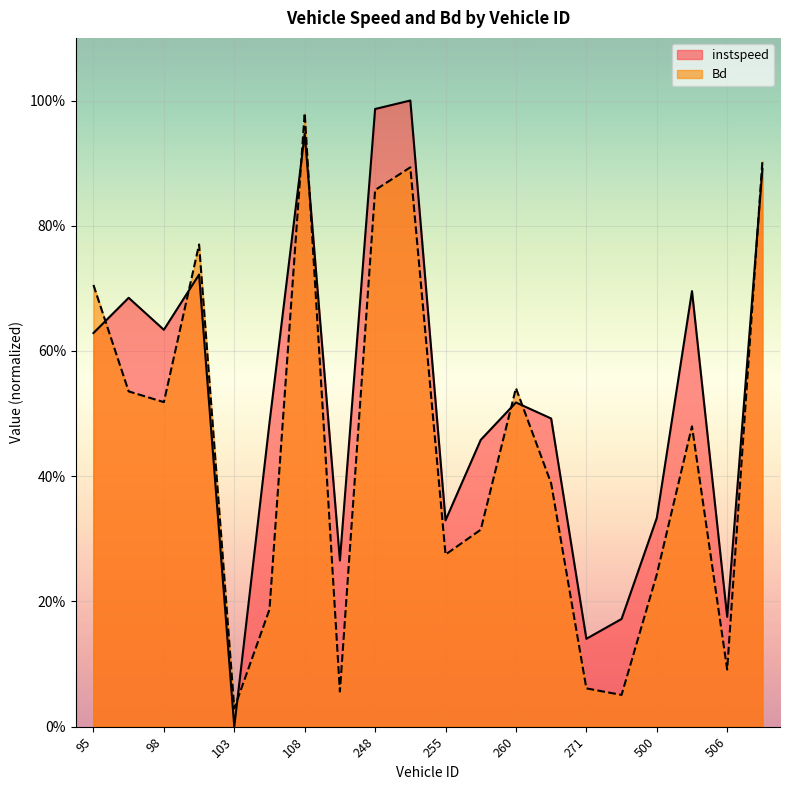

Which series ends up on top after the final intersection of Bd and instspeed?

Bd